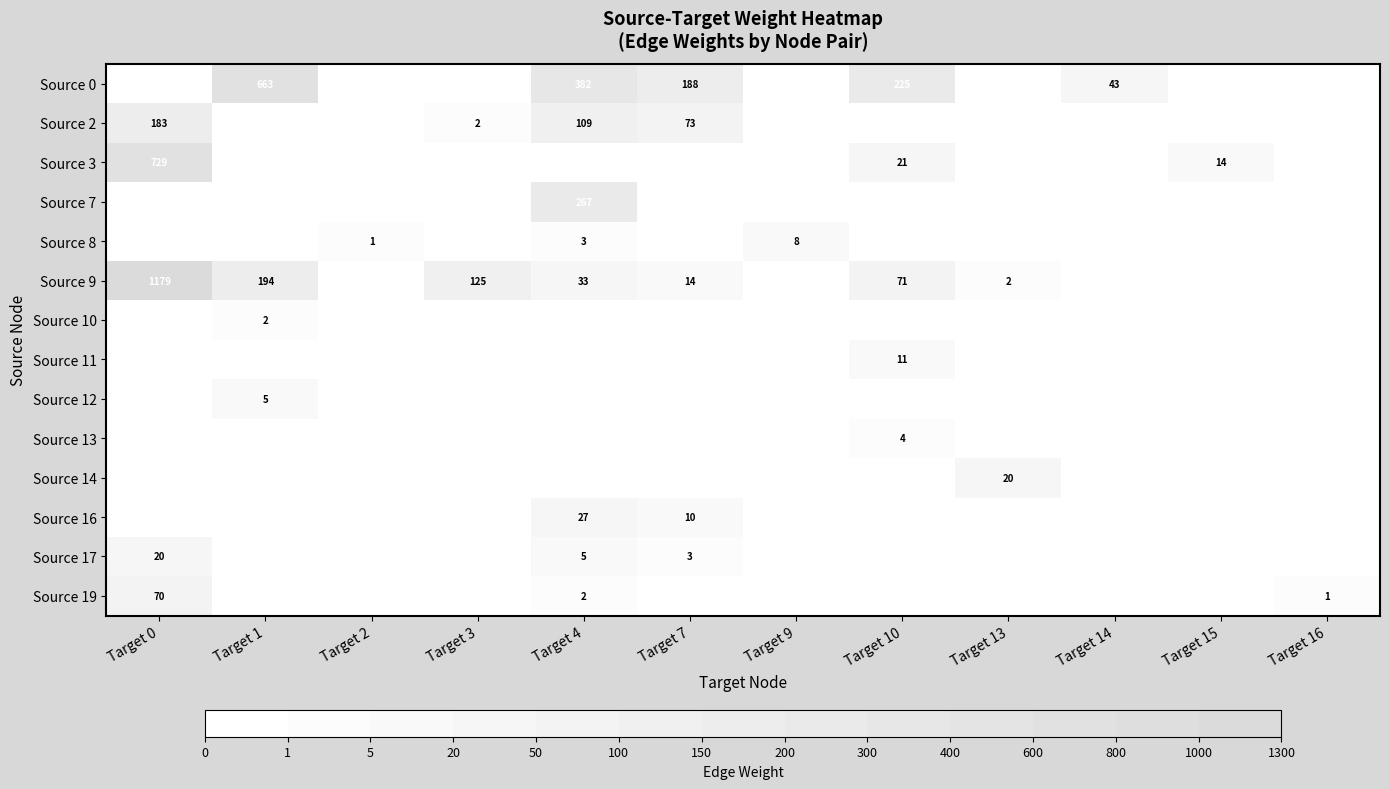

At which category is the sum across all series the highest?

Target 0